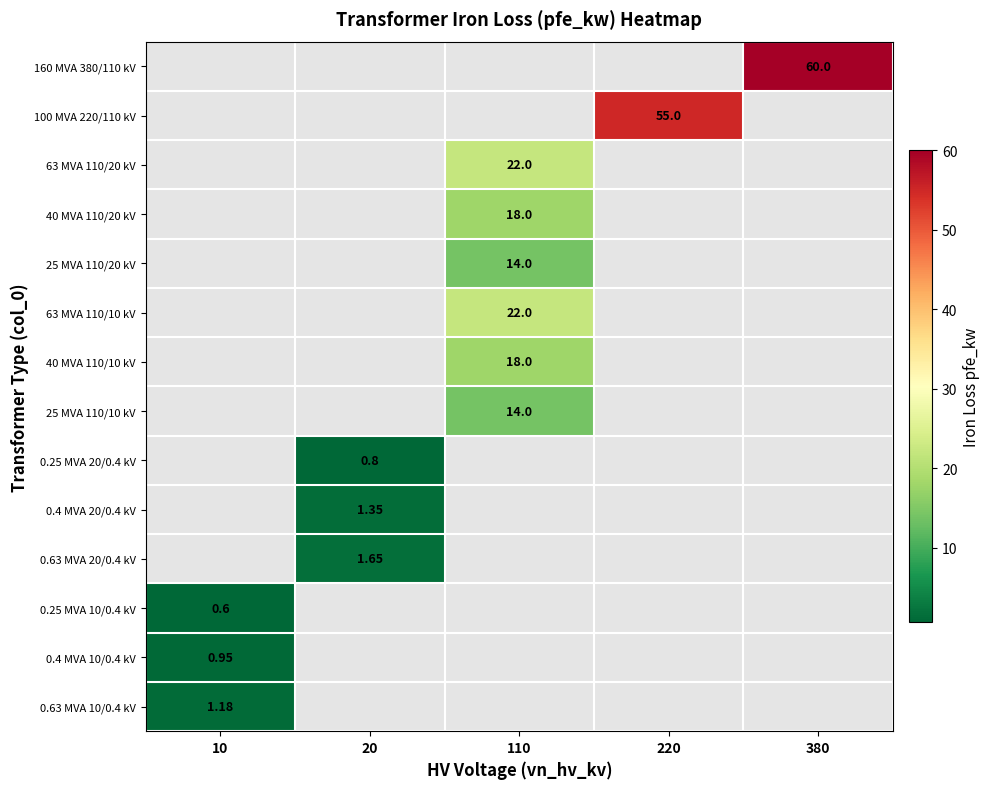

True or false: 25 MVA 110/20 kV has a value of -8.2 at 220.

False